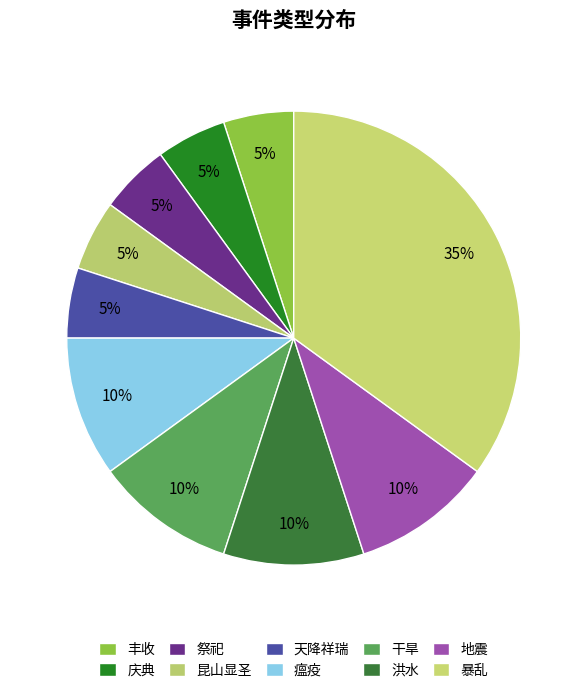

Which has a higher value, 庆典 or 暴乱?

暴乱